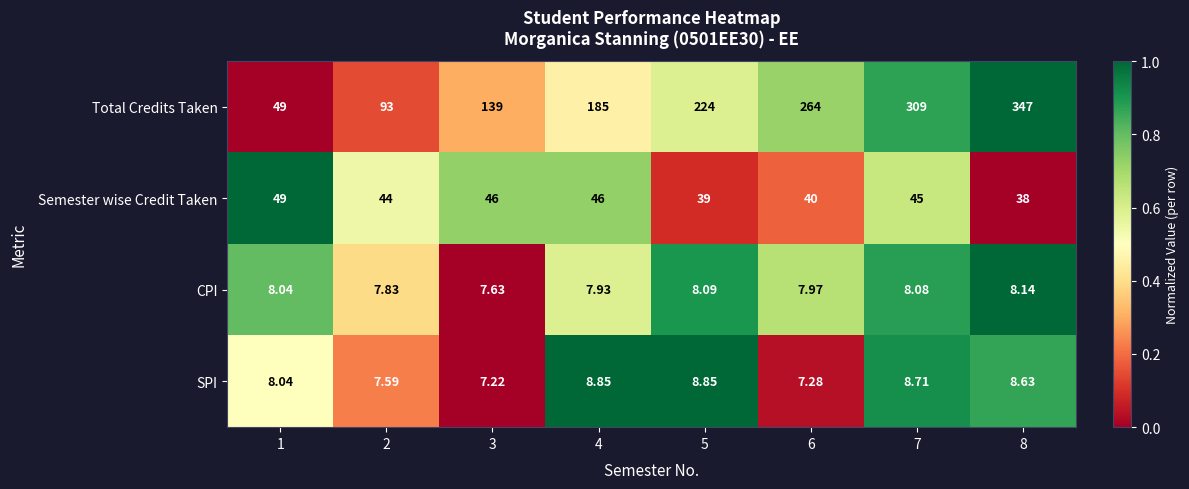

How many data points does each series have?

8